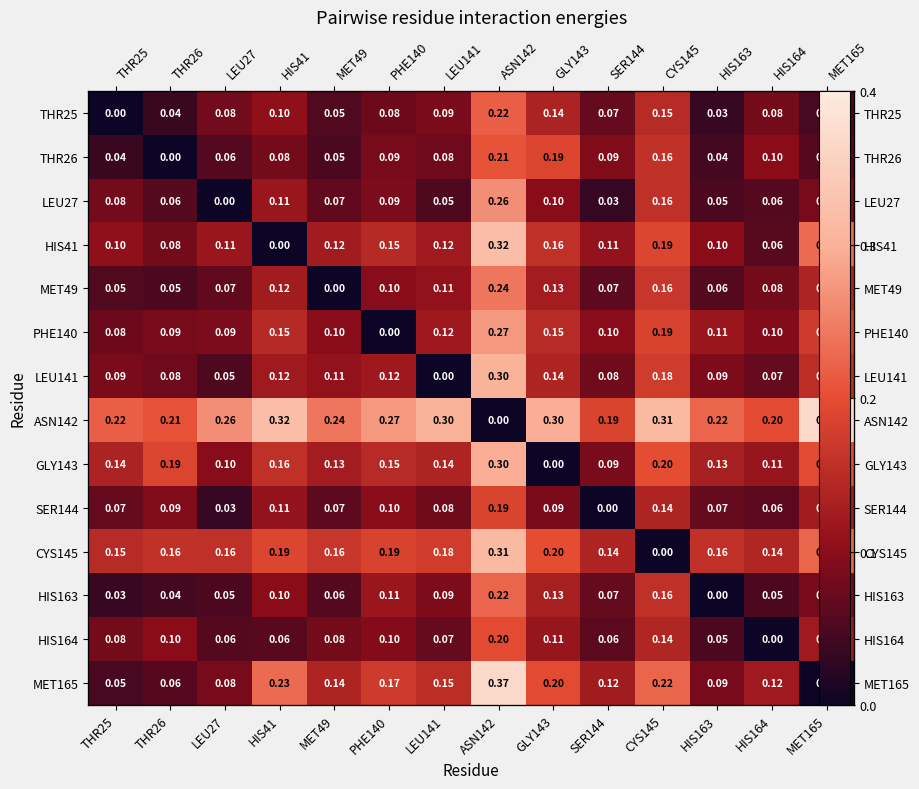

Rank the series by their maximum value, from highest to lowest.

ASN142, MET165, HIS41, CYS145, LEU141, GLY143, PHE140, LEU27, MET49, HIS163, THR25, THR26, HIS164, SER144